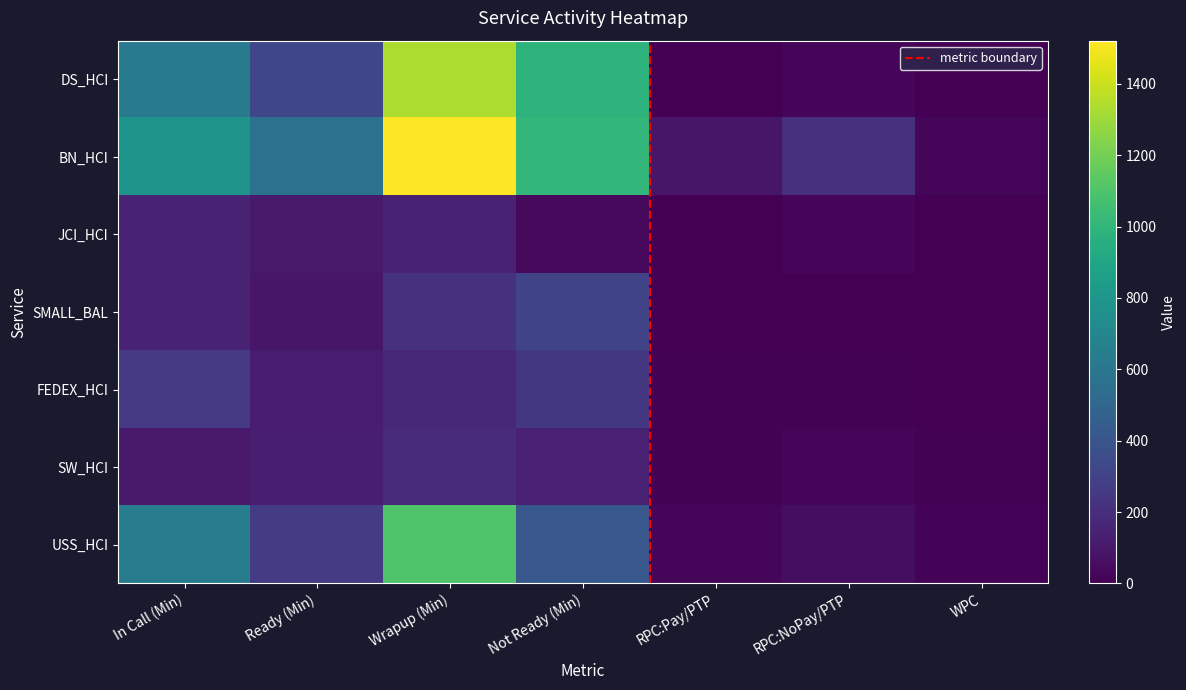

Is it true that SW_HCI equals 105.9 at In Call (Min)?

True